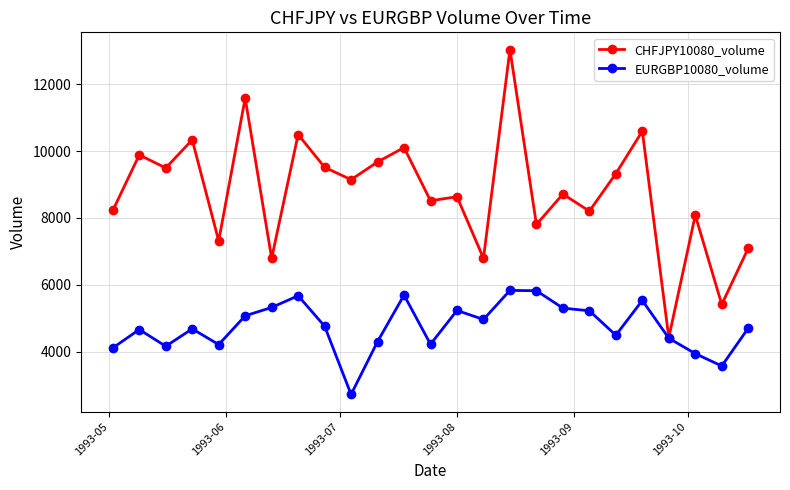

Rank the series by their average value, from highest to lowest.

CHFJPY10080_volume, EURGBP10080_volume